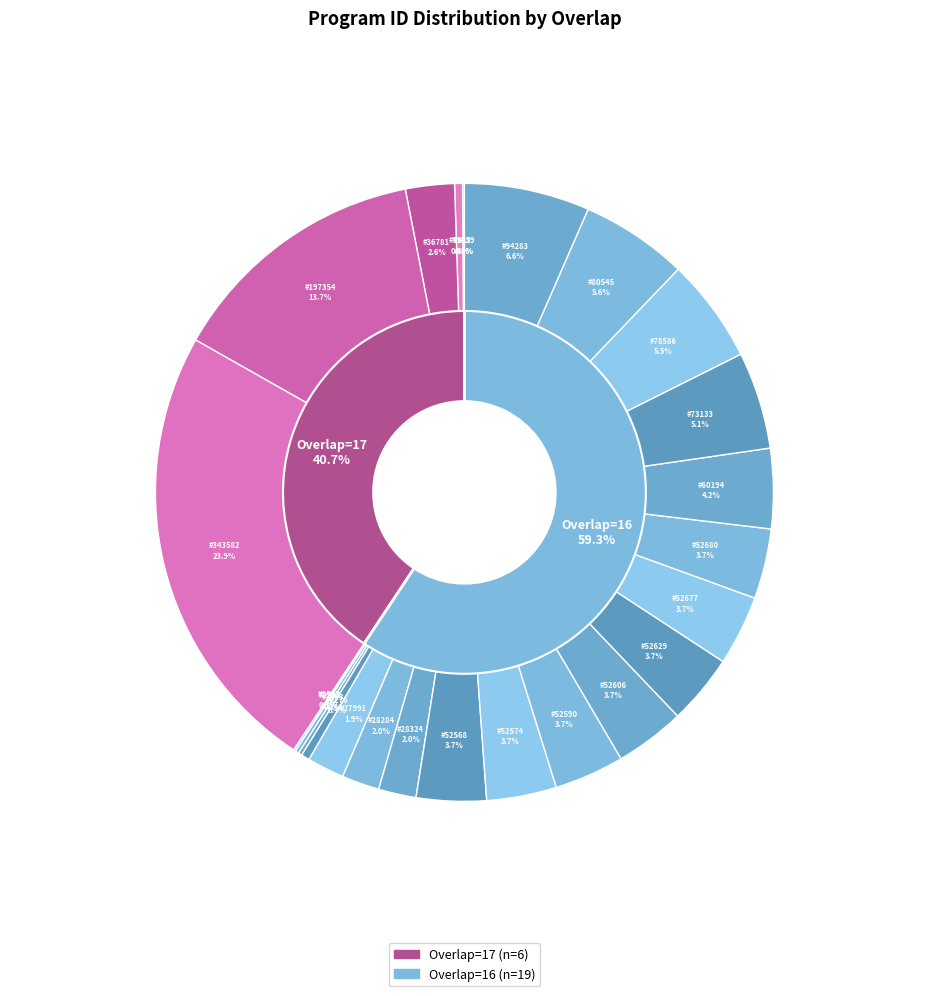

Is 1553 the majority of the pie?

No